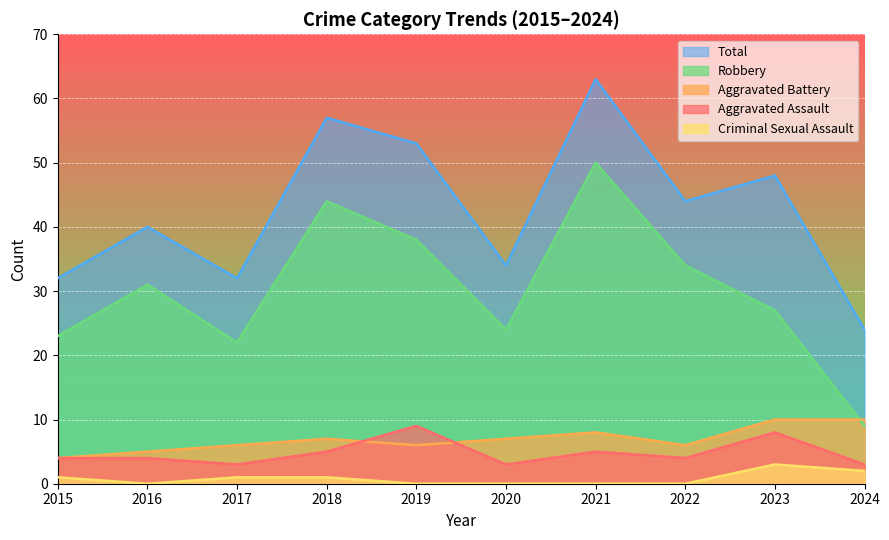

Is it true that Robbery equals 44 at 2018?

True